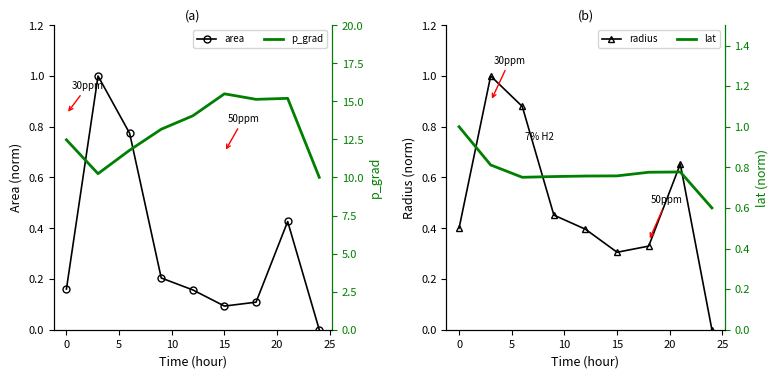

What is the maximum value for radius?

1.0